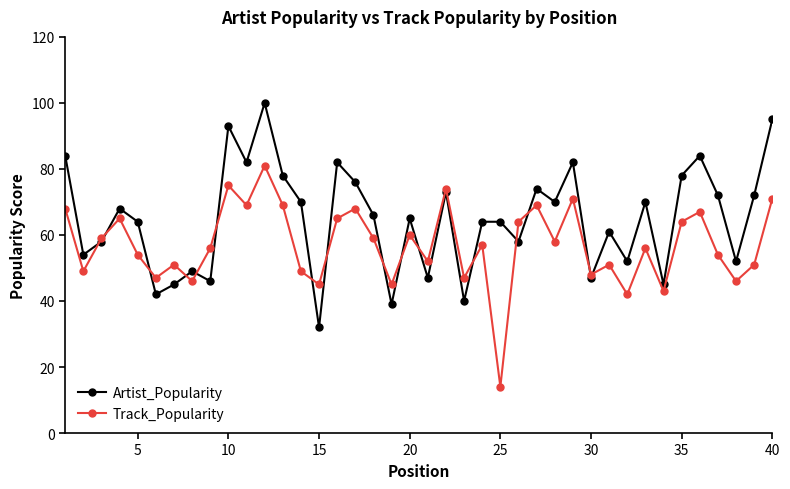

What is the average value of the Artist_Popularity series?

65